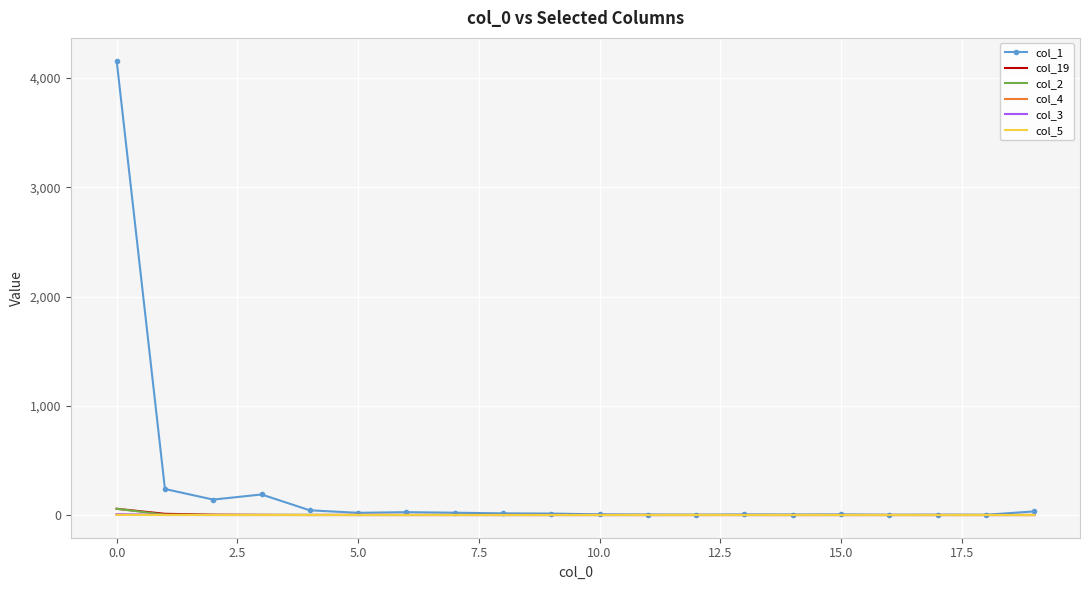

What is the sum of all col_19 values?

72